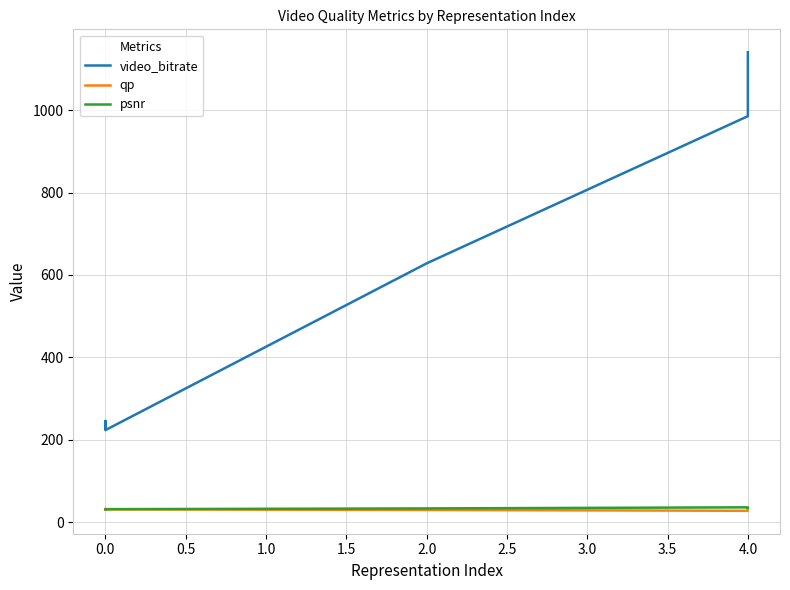

How many times do psnr and qp cross each other?

2